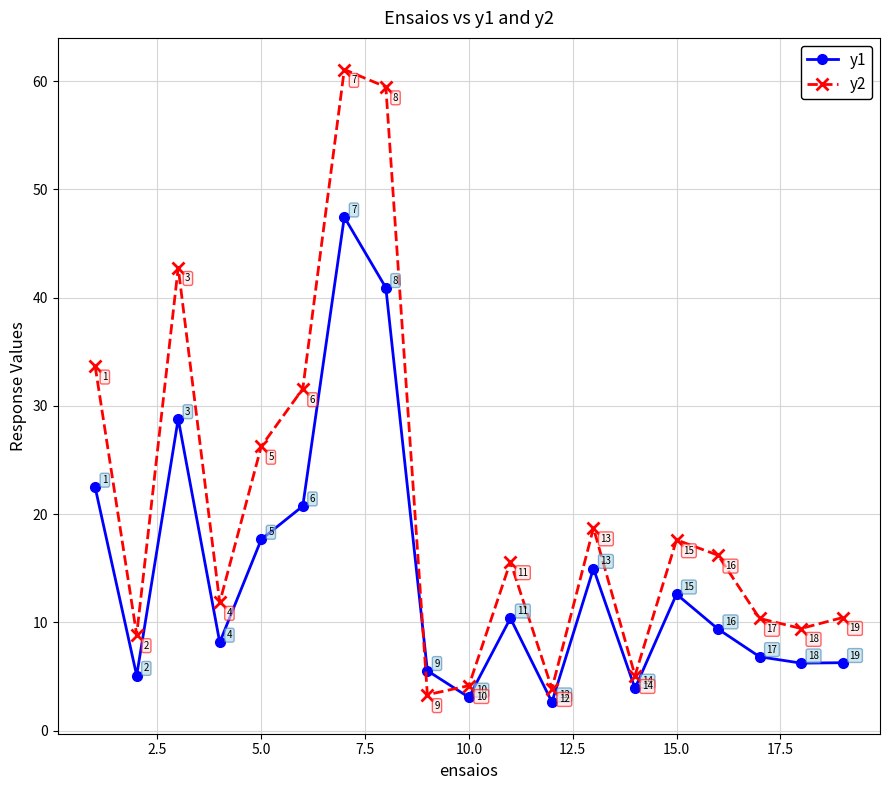

What is the greatest value displayed?

61.1